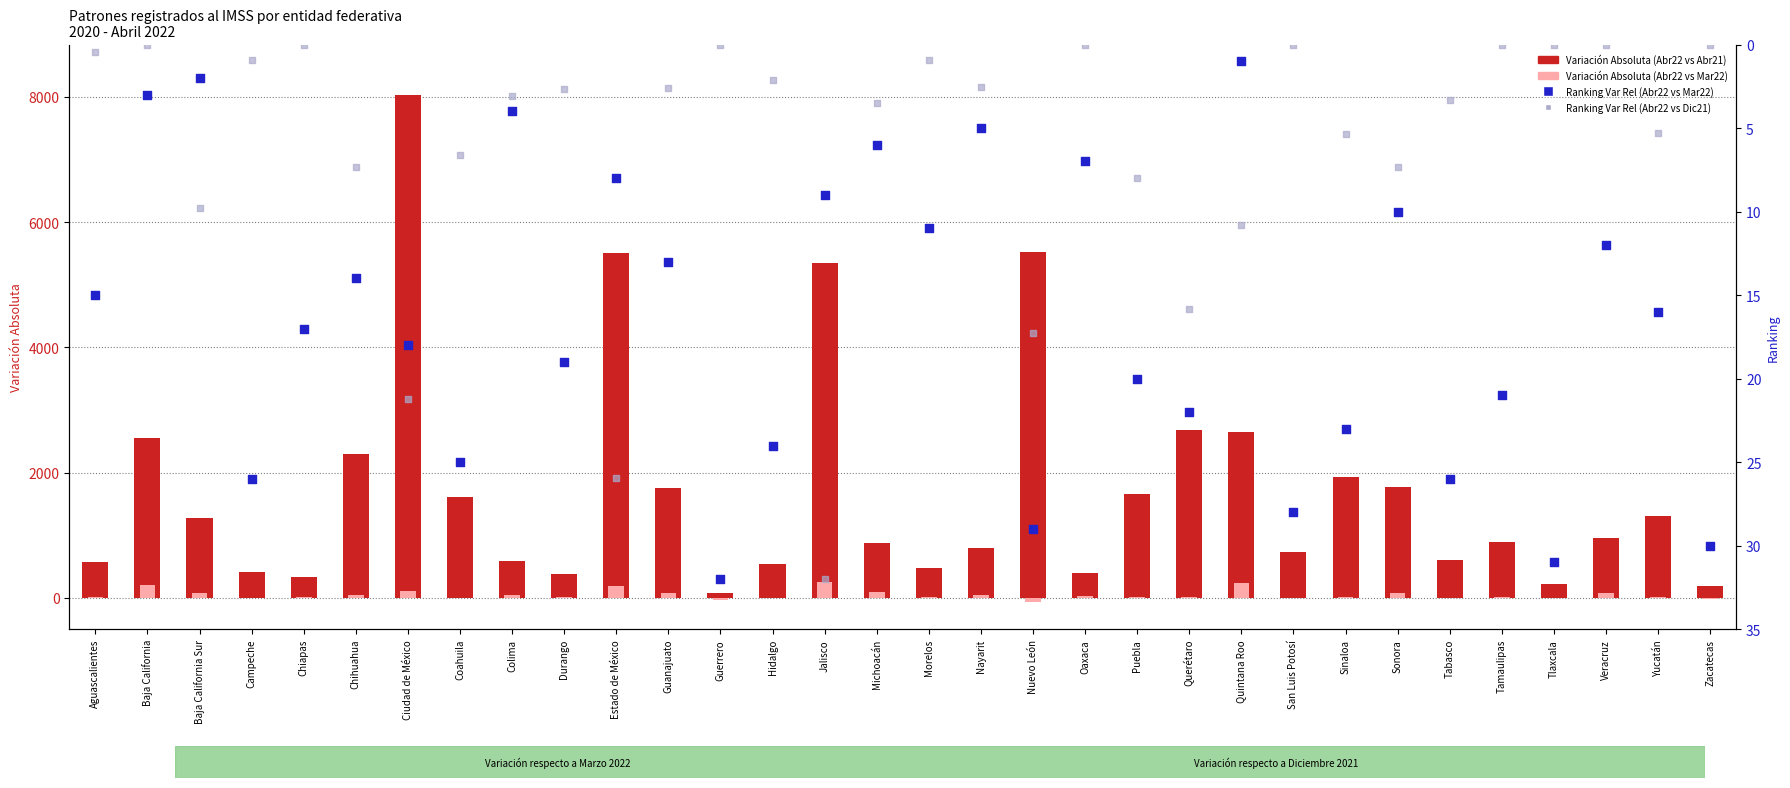

Which series reaches the maximum Y coordinate?

Variación Absoluta (Abr22 vs Abr21)